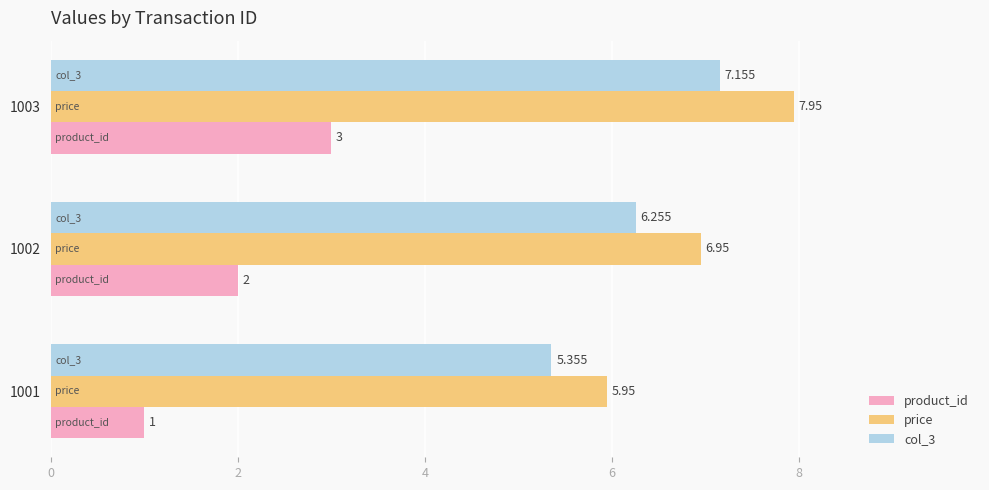

How many categories are shown in the chart?

3